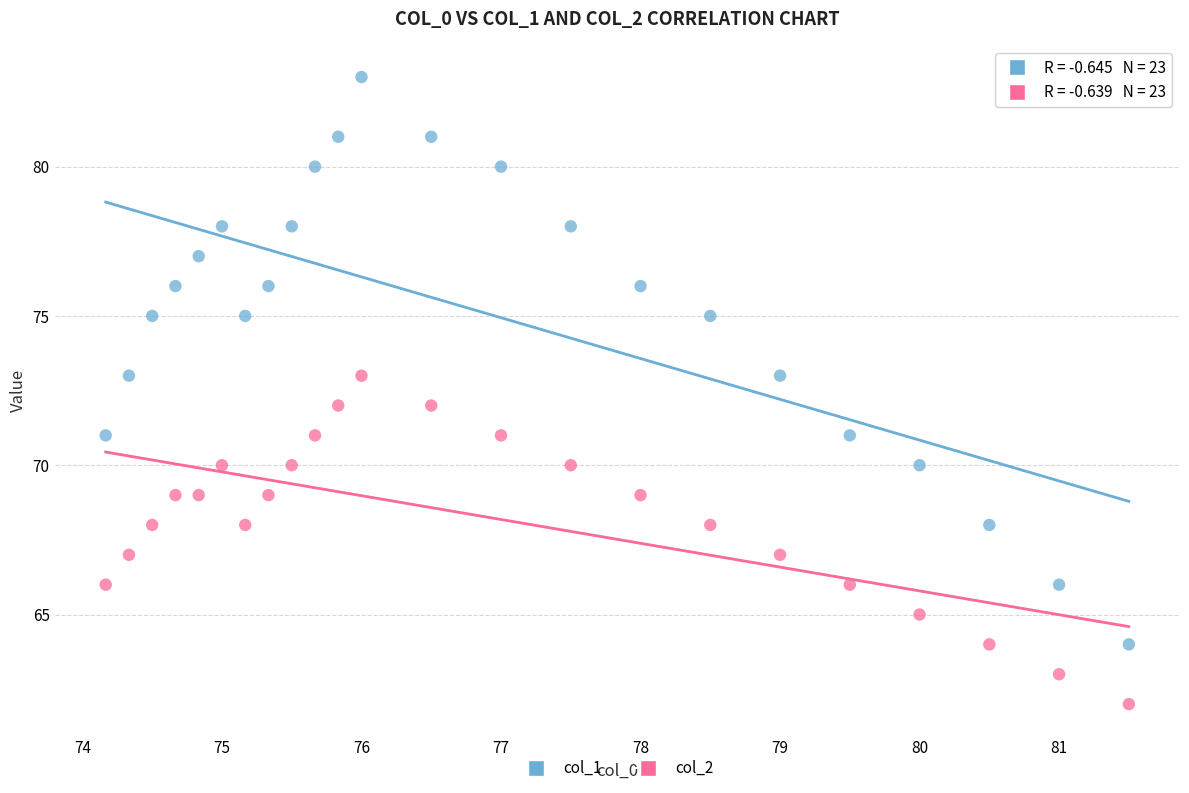

What are all the series names shown in the legend?

col_1, col_2